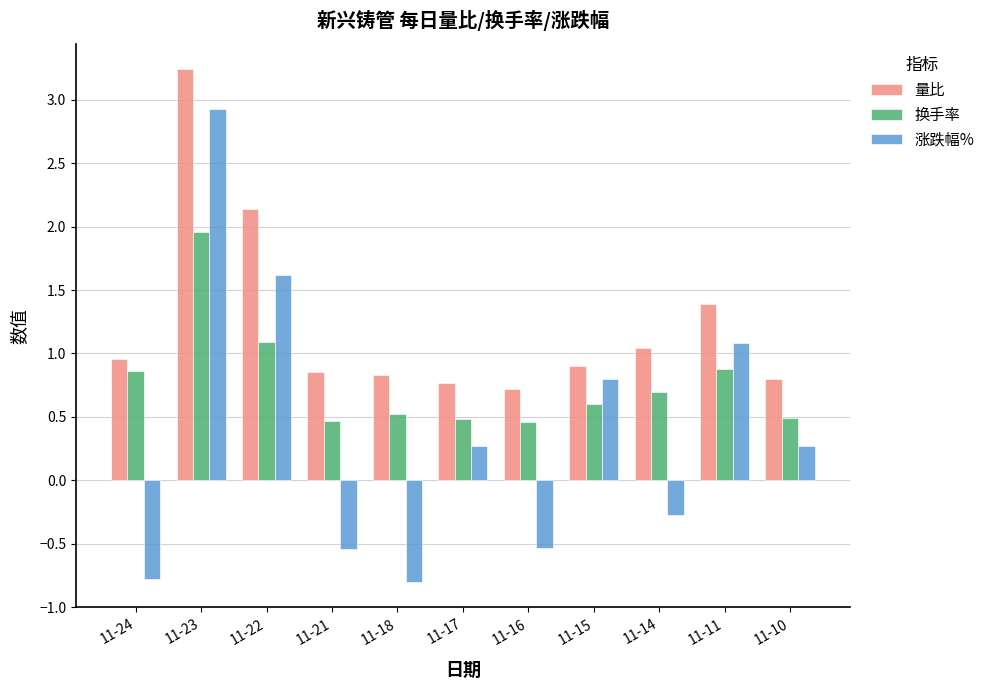

Which category has the highest value in the 涨跌幅% series?

11-23